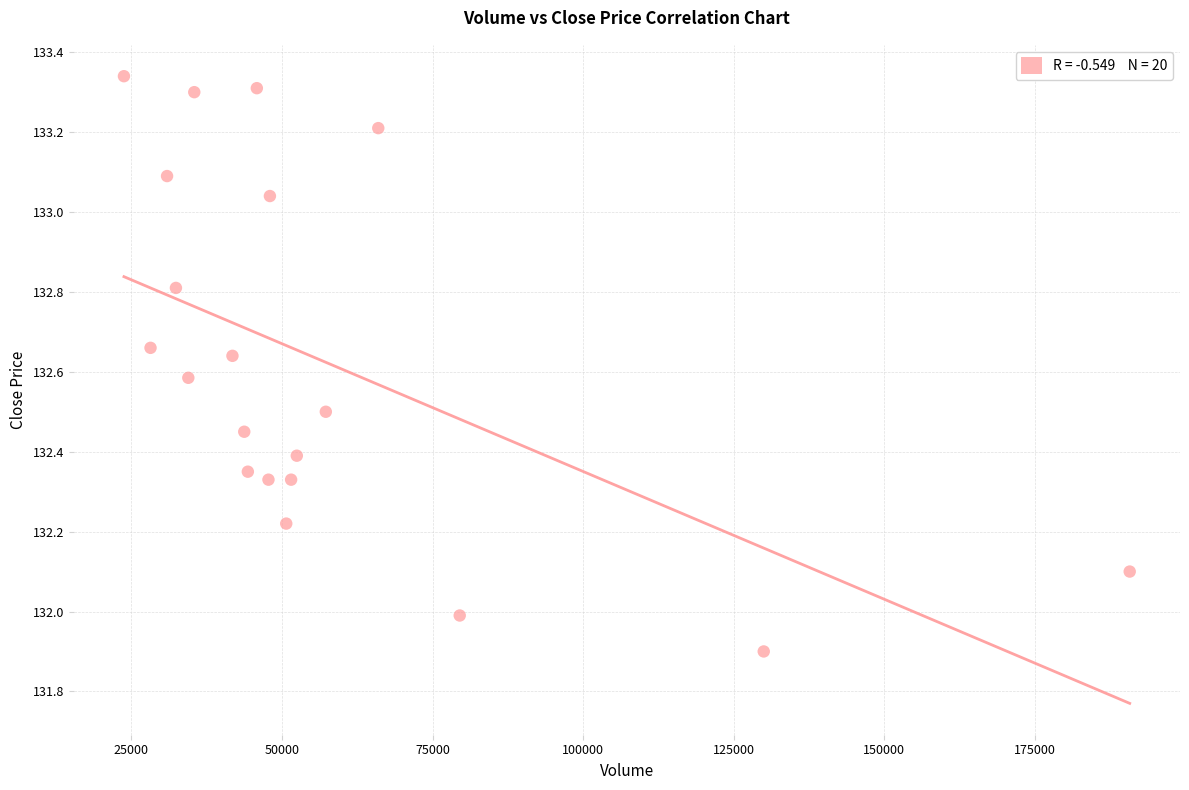

What is the range of X values (max minus min)?

167022.0